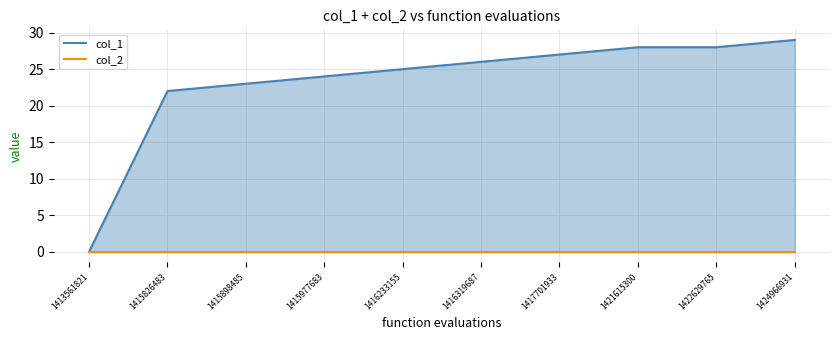

True or false: the data shows 28 at 1421615300.

True